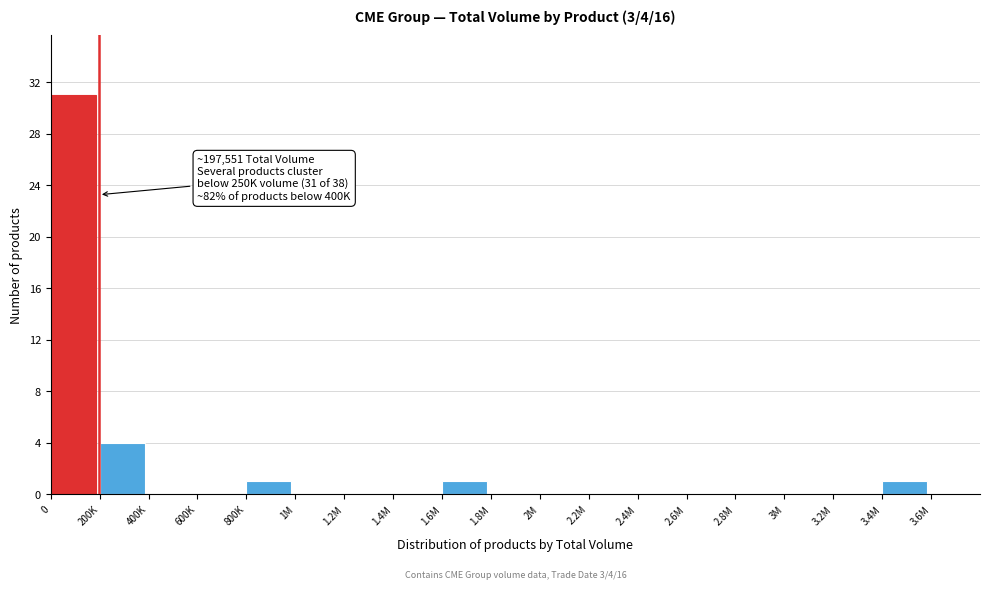

Reading right to left, list all the values displayed in this chart.

3.6M=0	3.4M=1	3.2M=0	3M=0	2.8M=0	2.6M=0	2.4M=0	2.2M=0	2M=0	1.8M=0	1.6M=1	1.4M=0	1.2M=0	1M=0	800K=1	600K=0	400K=0	200K=4	0=31